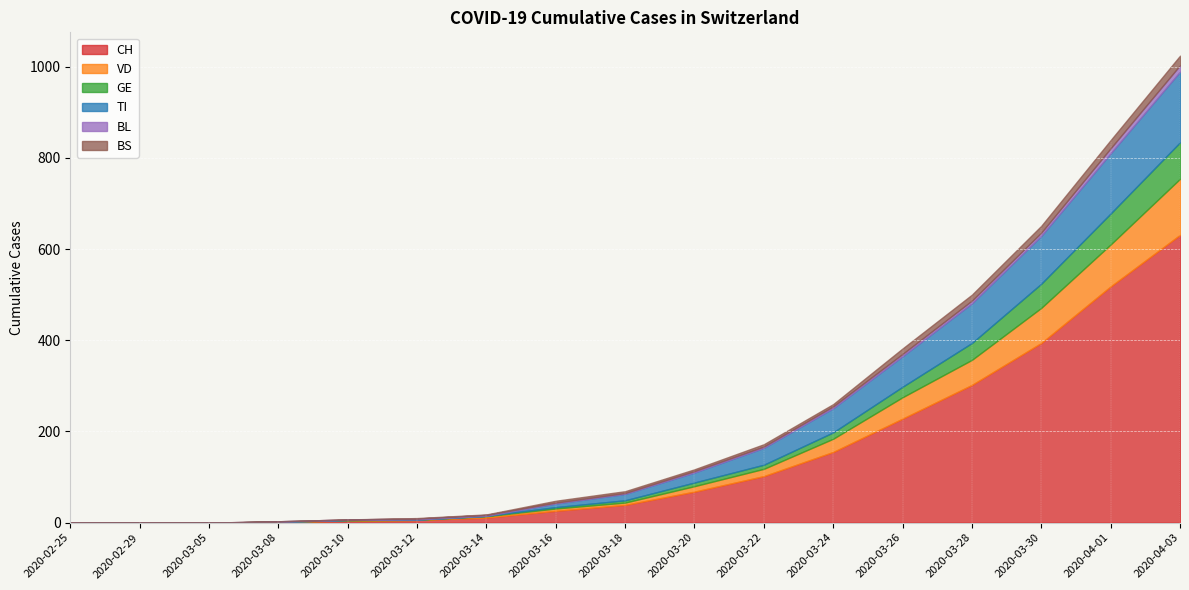

Which series ends up on top after the final intersection of BS and VD?

VD